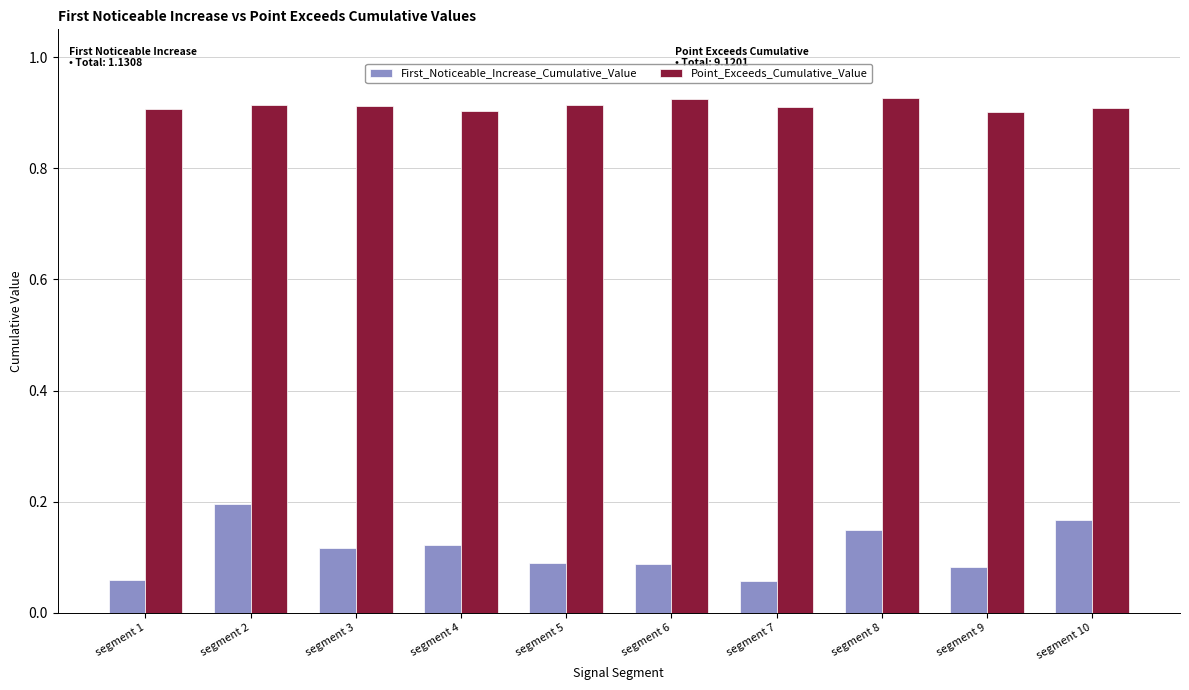

What is the sum of all First_Noticeable_Increase_Cumulative_Value values?

1.1